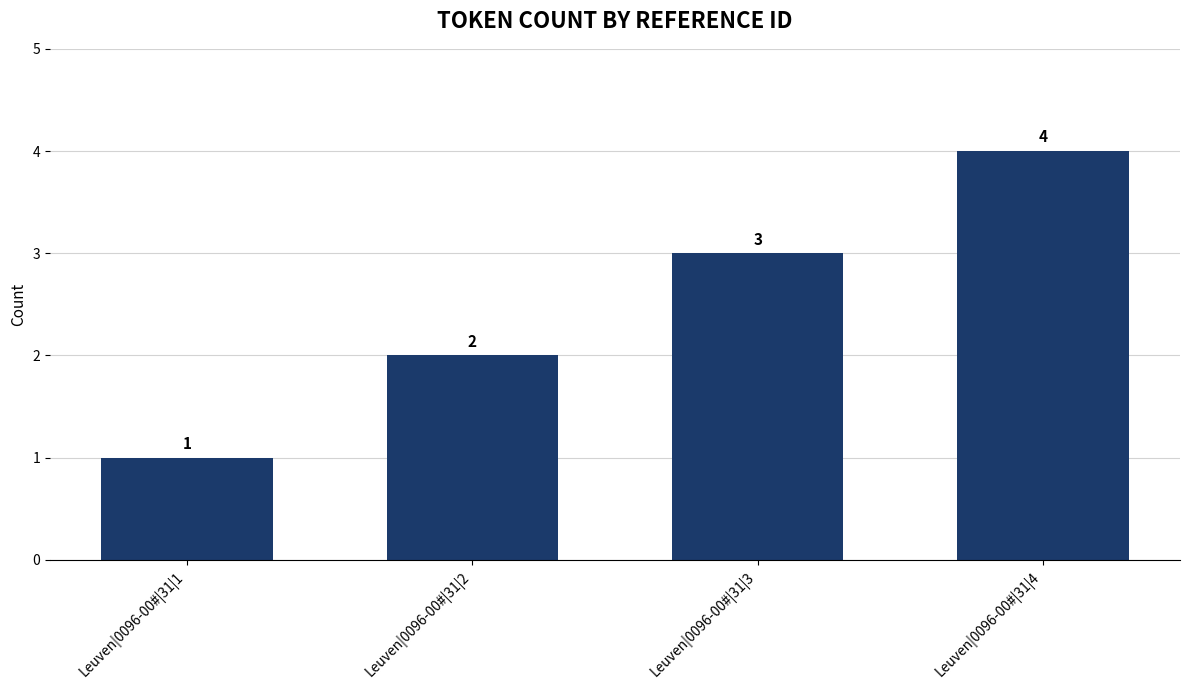

How many bars are there in total?

4